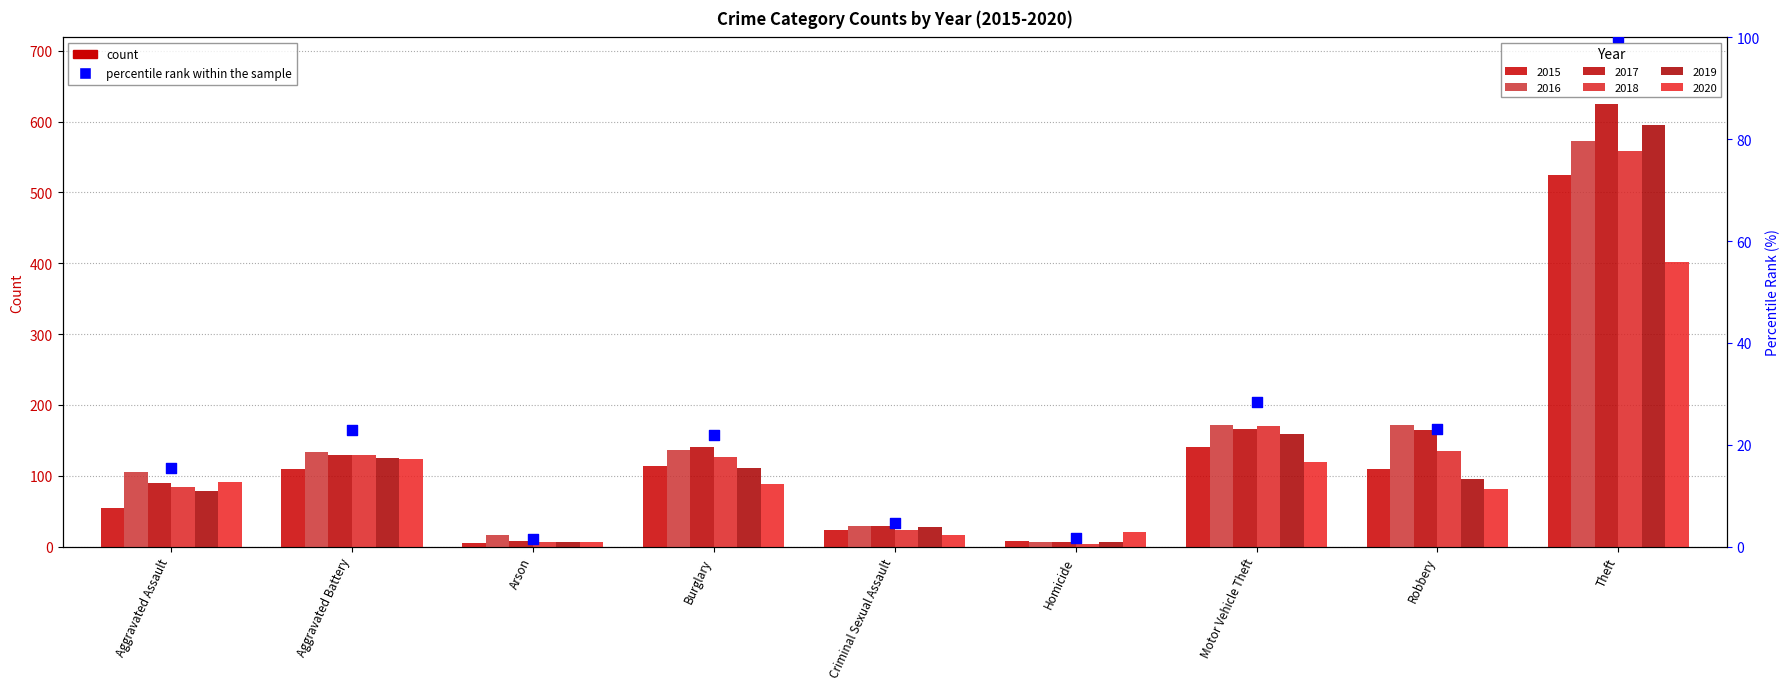

What is the change in value from Aggravated Assault to Criminal Sexual Assault?

-10.8